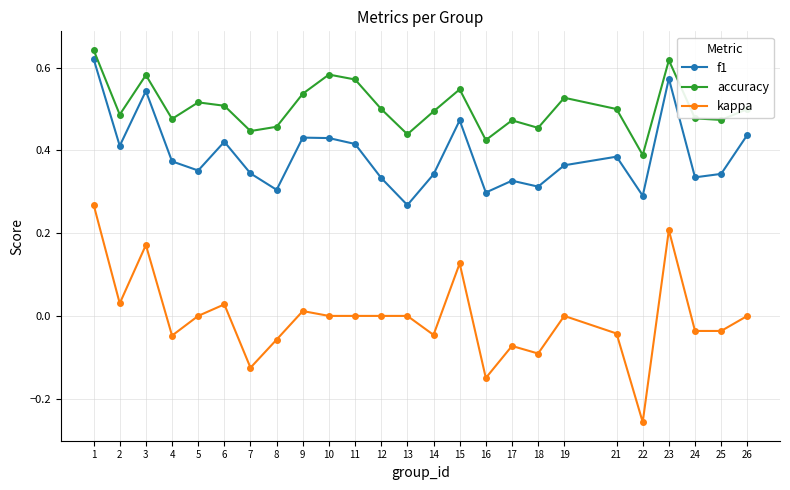

How many interior local valleys does the f1 series have?

8